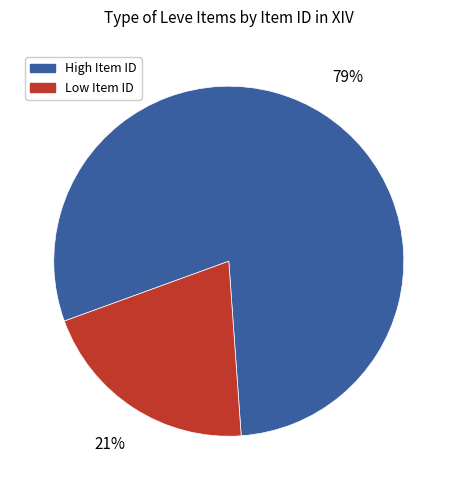

Does any single category account for the majority?

Yes